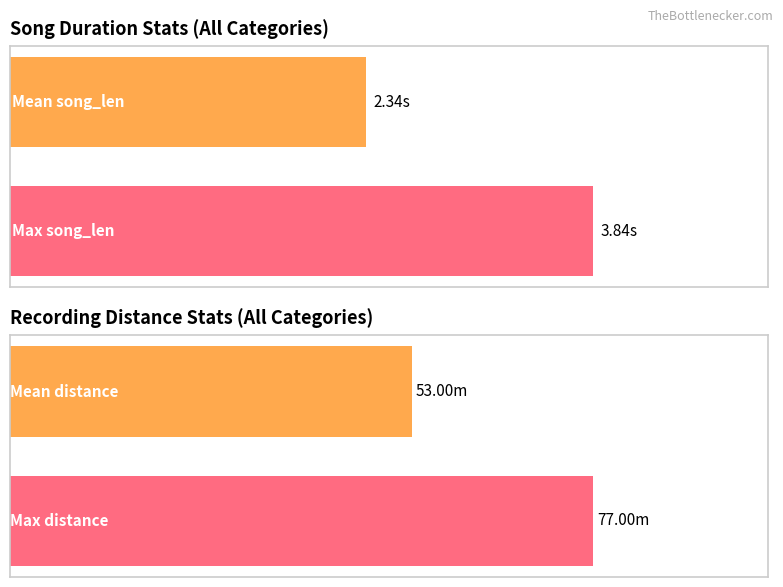

Are the bars grouped side by side (vs. stacked)?

Yes